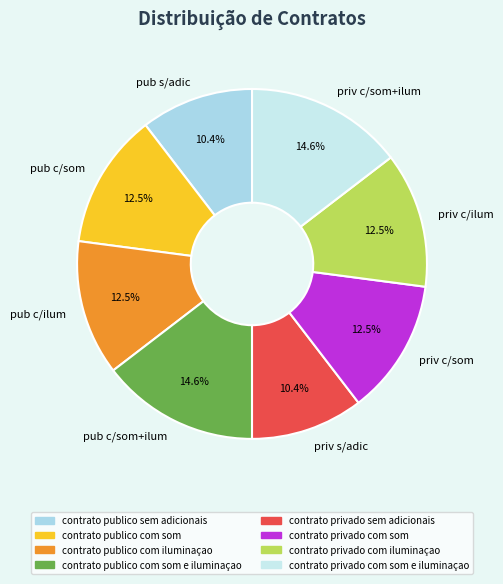

Does any single category account for the majority?

No